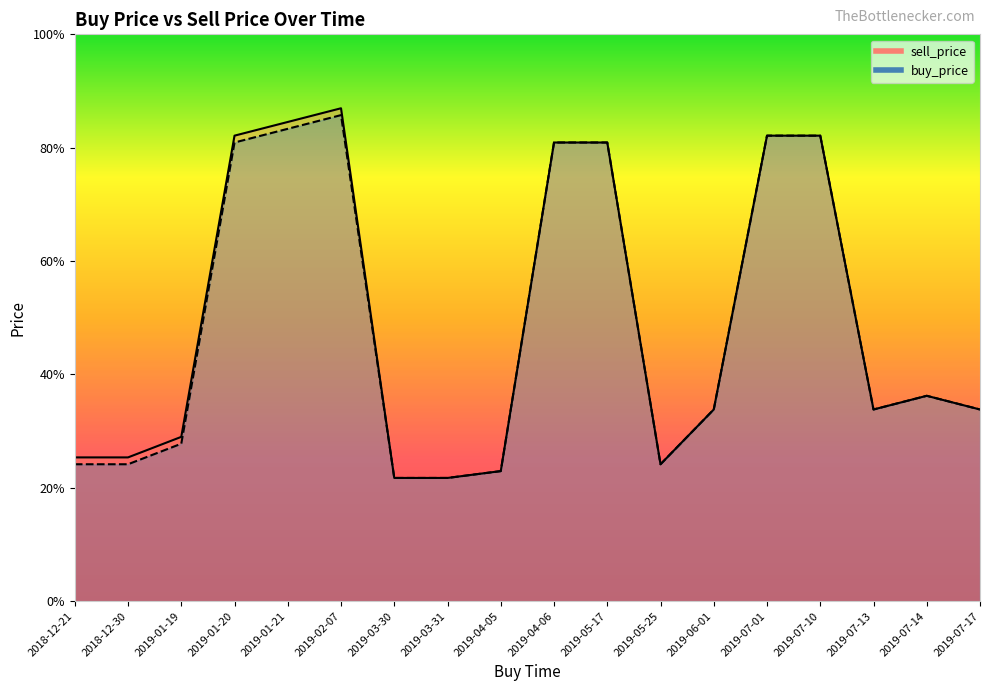

True or false: buy_price_line and sell_price_line cross at least once.

False